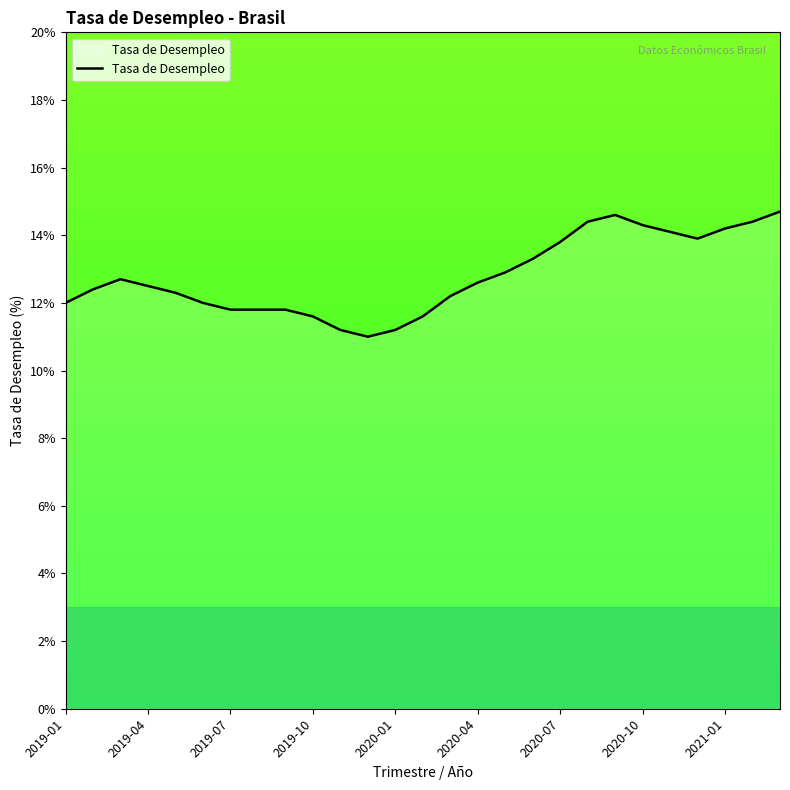

What is the minimum value shown in the chart?

11.0